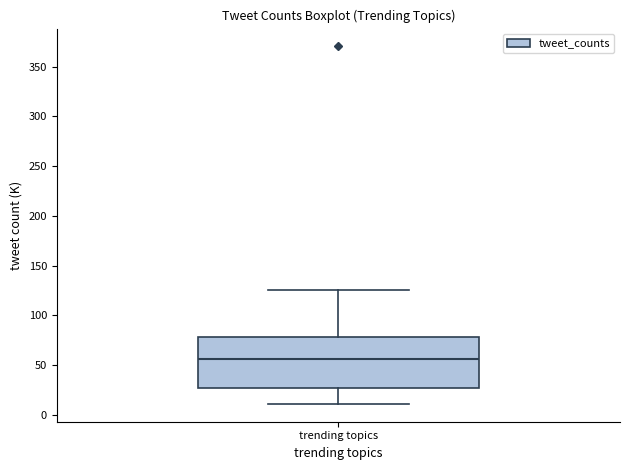

Where does the upper whisker of the box for trending topics end on the y-axis? The values are not printed on the chart, so give them approximately, as read against the axis.

125